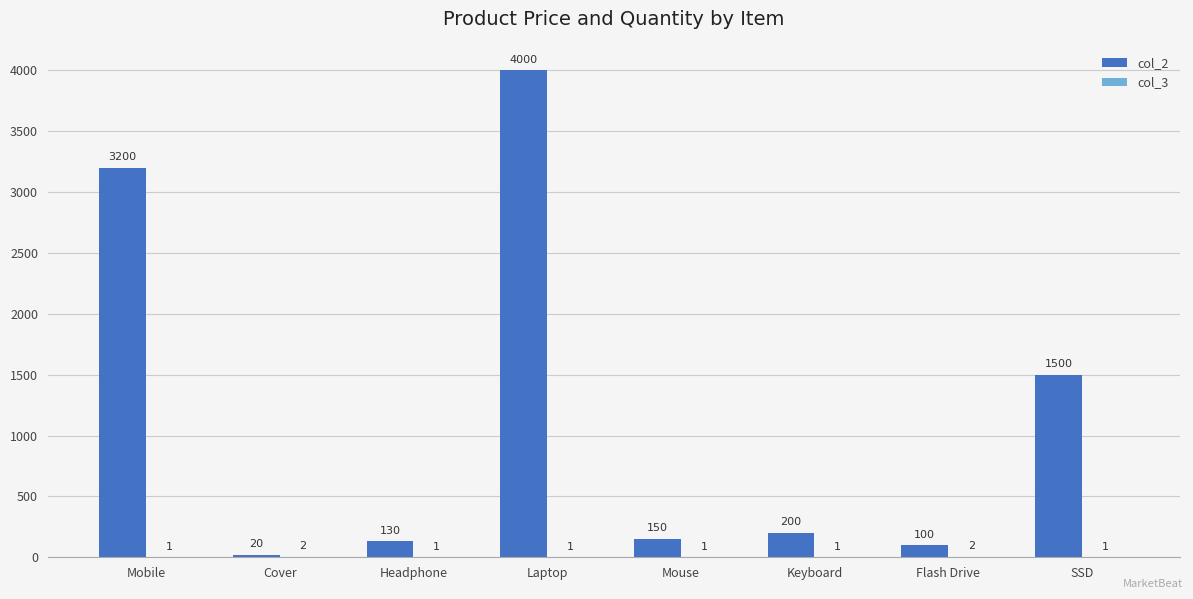

Which series has the largest total across all categories?

col_2